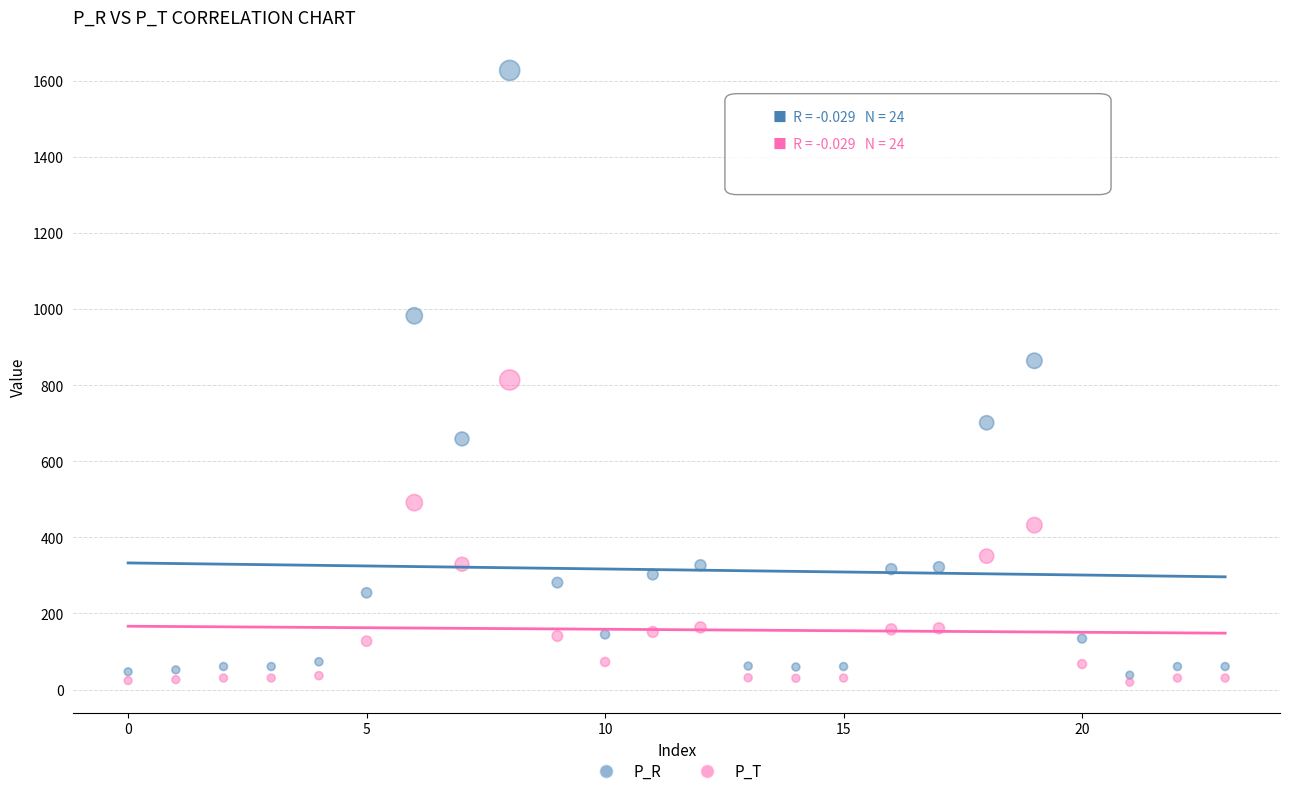

Which series has the largest Y range (max minus min)?

P_R